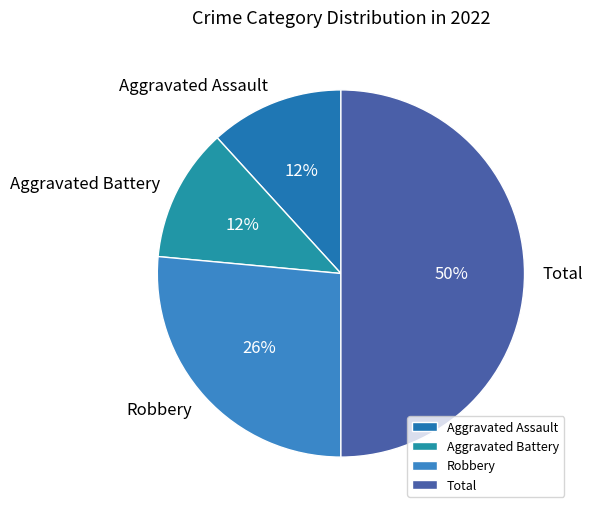

To the nearest percent, what percentage of the pie is Robbery?

26%